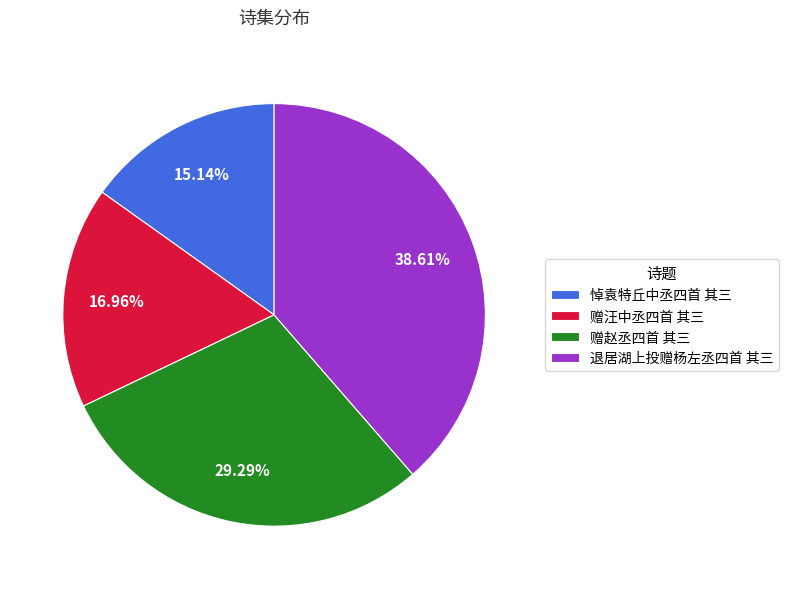

Is it true that 赠汪中丞四首 其三 is 17% of the pie?

True